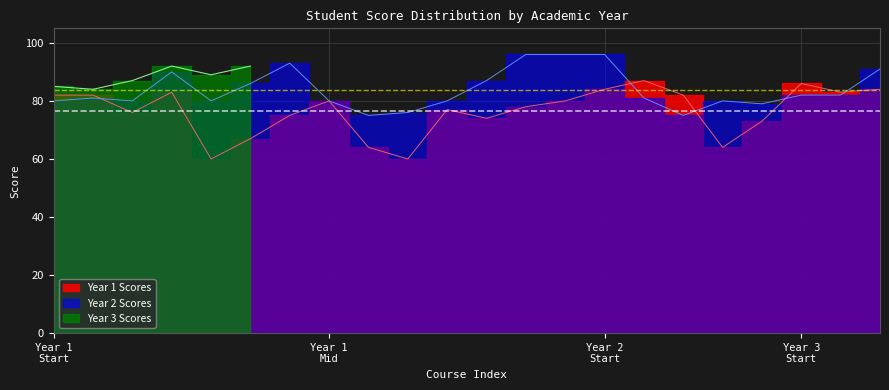

What is the difference between the Year 2 Scores values at 7 and 9?

4